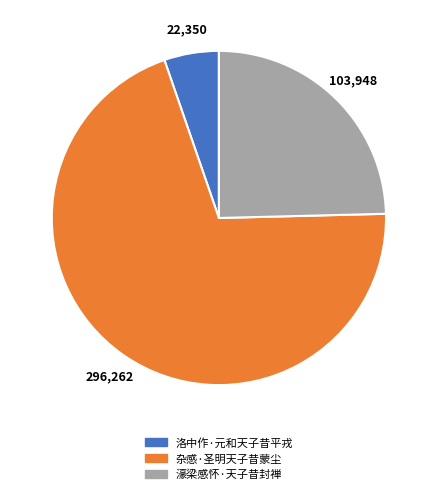

Which category has the biggest portion of the pie?

杂感·圣明天子昔蒙尘